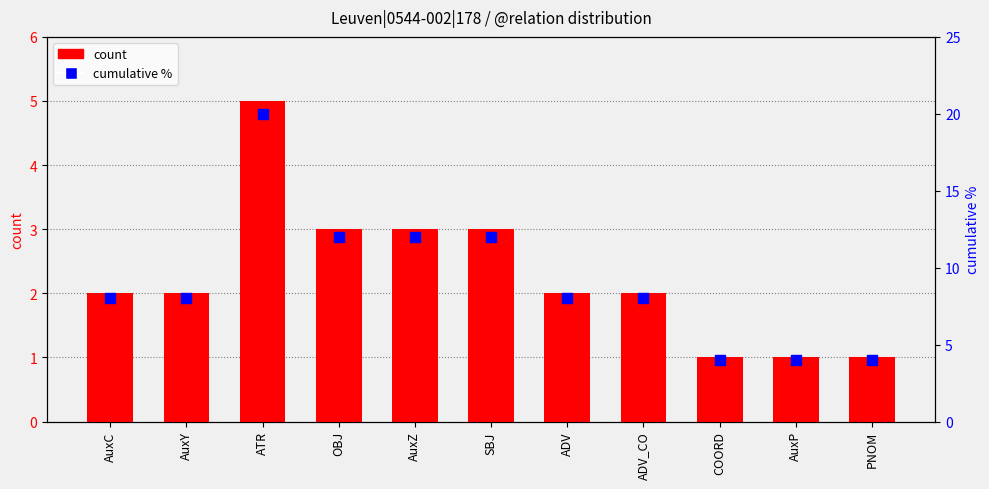

Which series has the largest total across all categories?

cumulative %